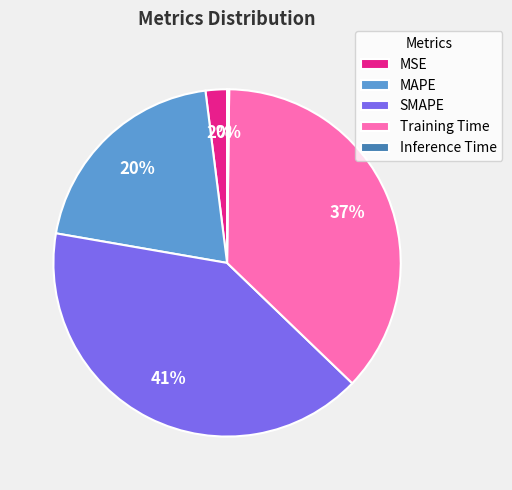

Is it true that MSE is 2% of the pie?

True